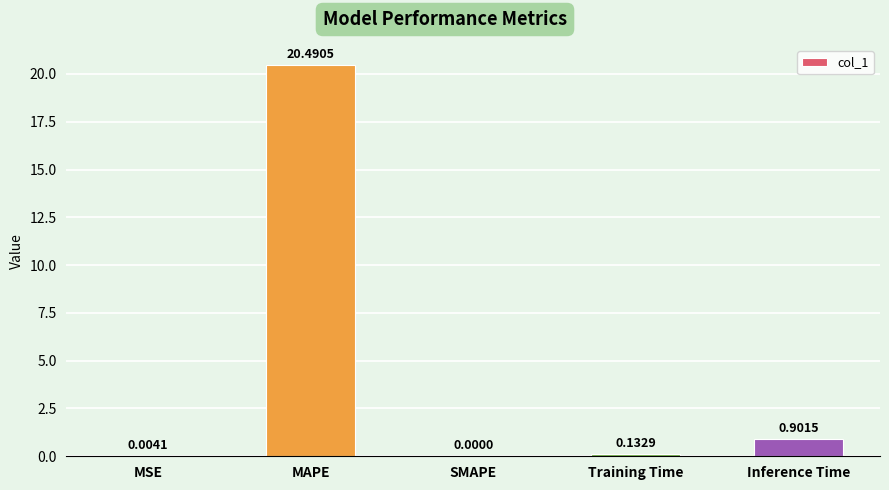

What is the difference between the values at Inference Time and SMAPE?

0.9